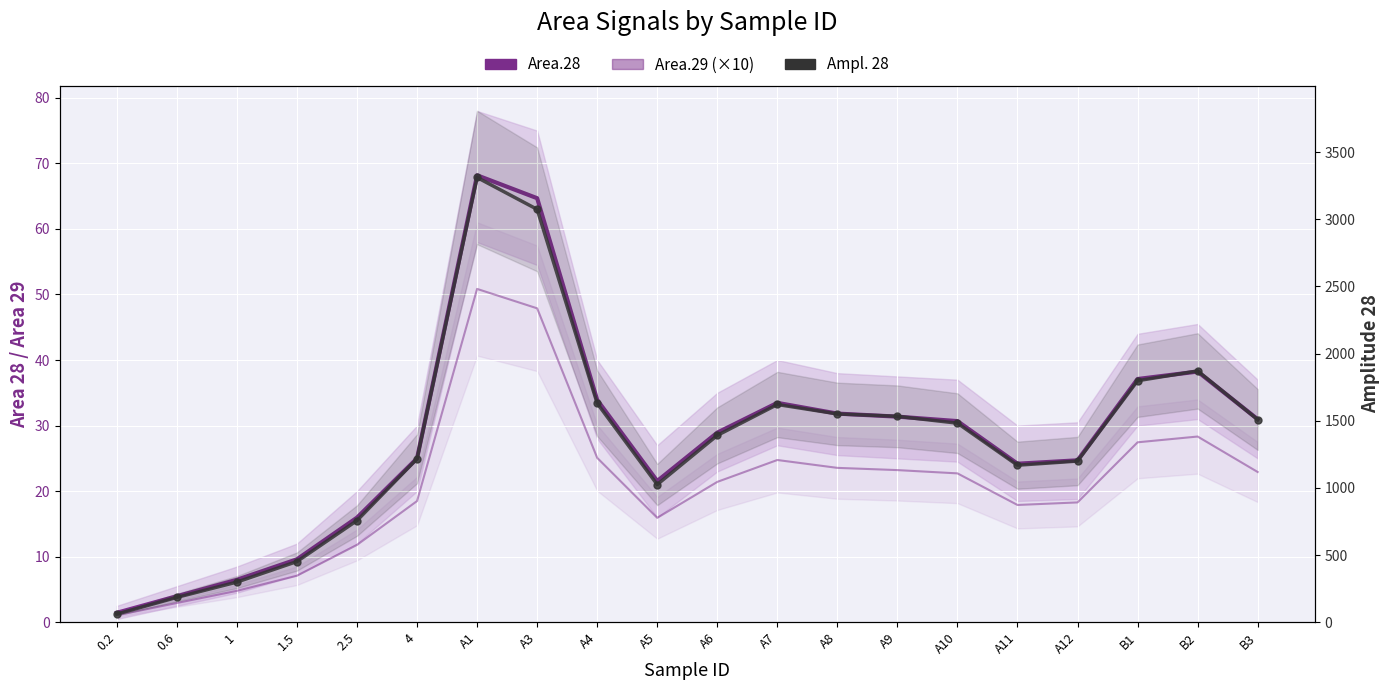

What is the difference between the maximum and minimum values in the Area.28 series?

66.7